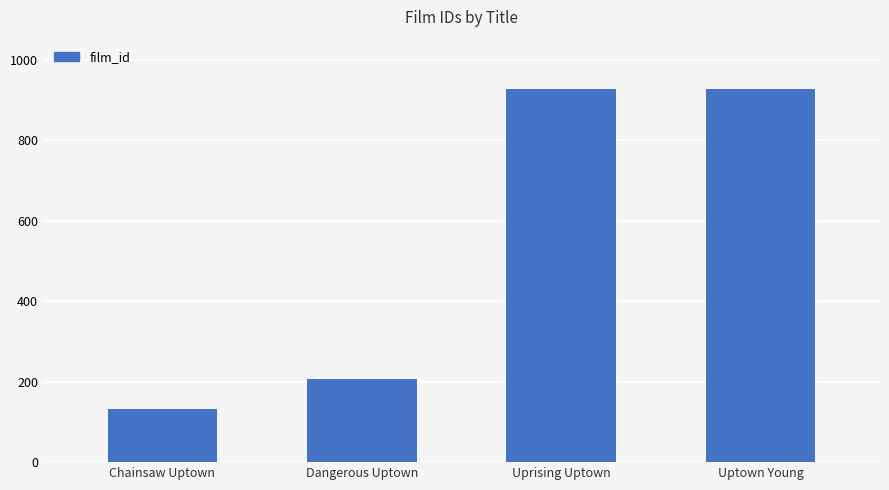

Approximately how many times larger is the value at Dangerous Uptown compared to Uprising Uptown?

0.2